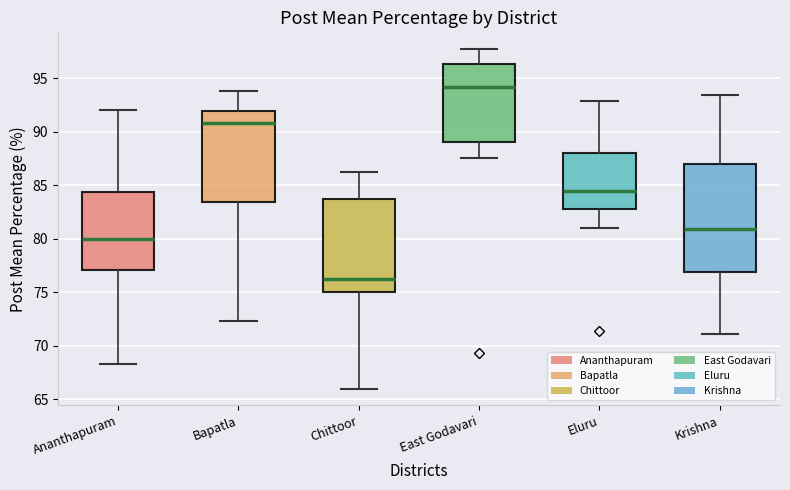

Which box has the lowest median line?

Chittoor